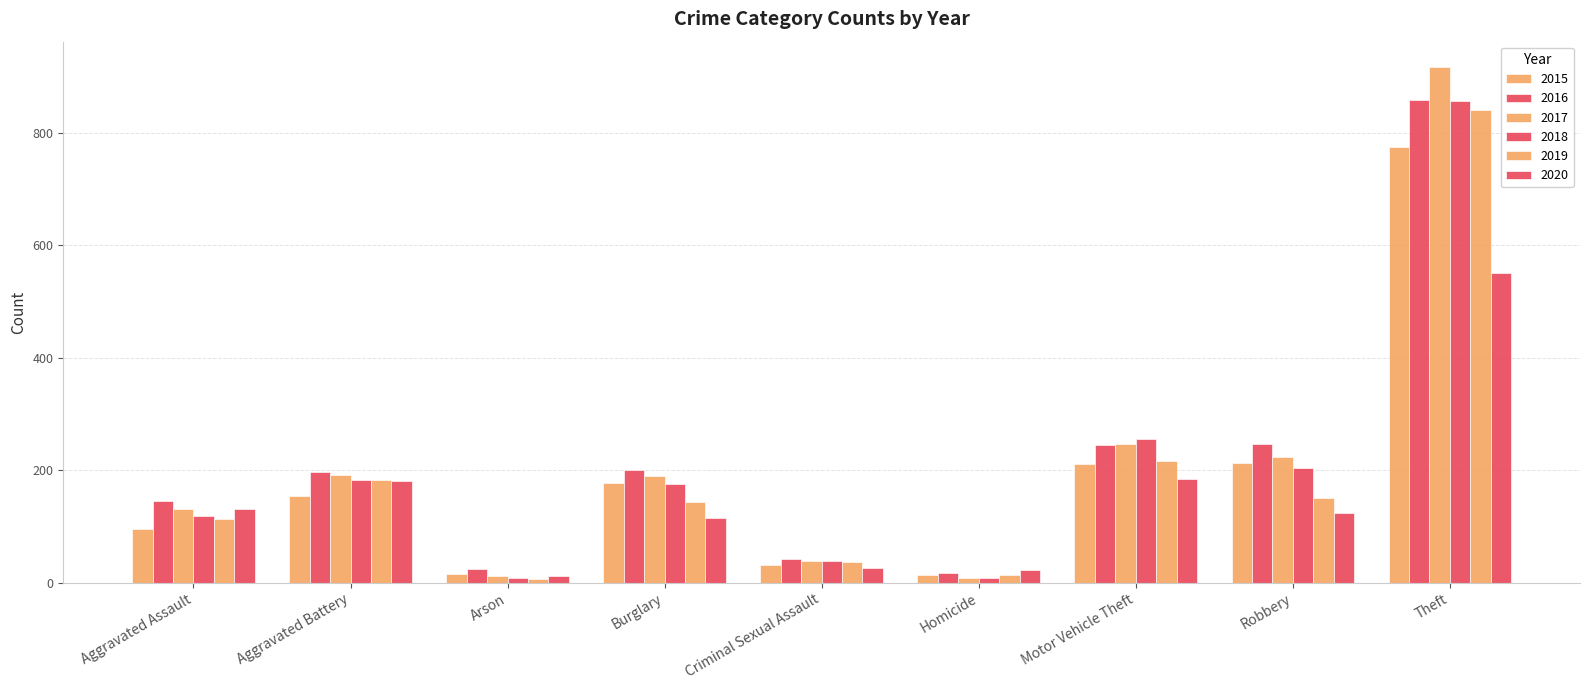

Which series has the widest spread of values?

2017